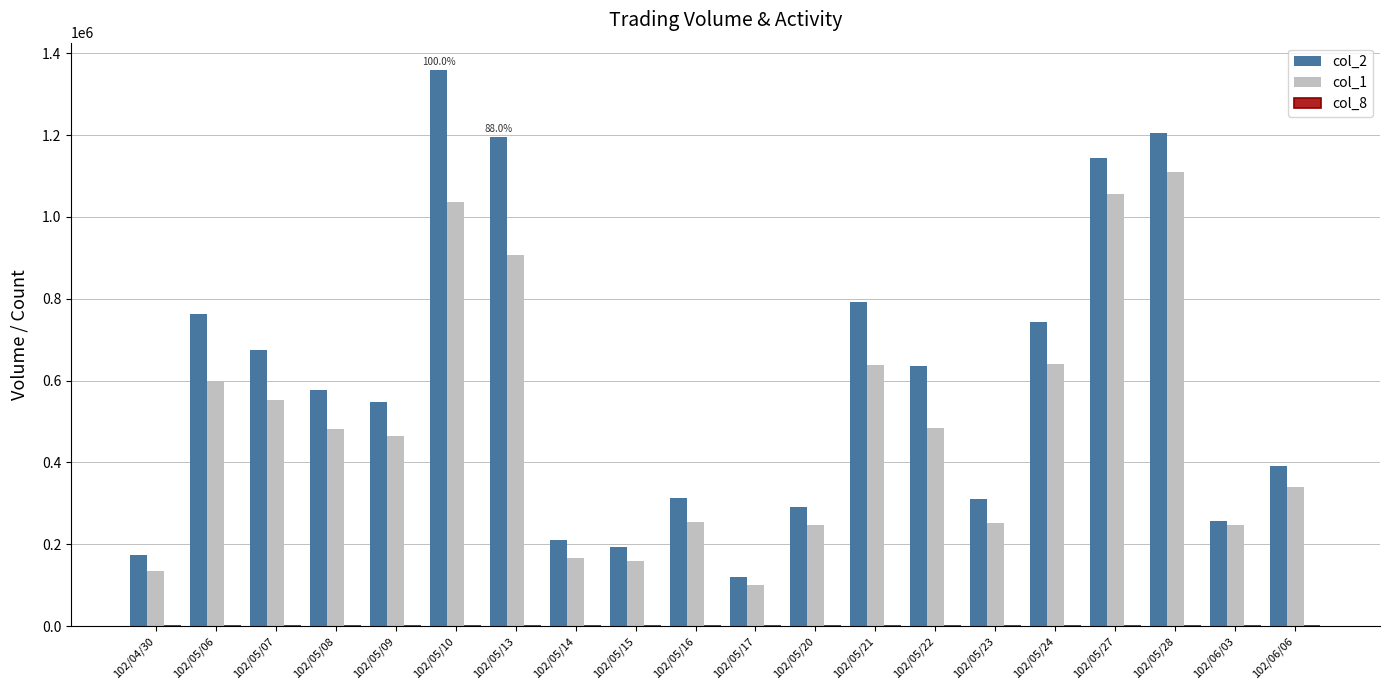

What is the maximum value shown in the chart?

1358060